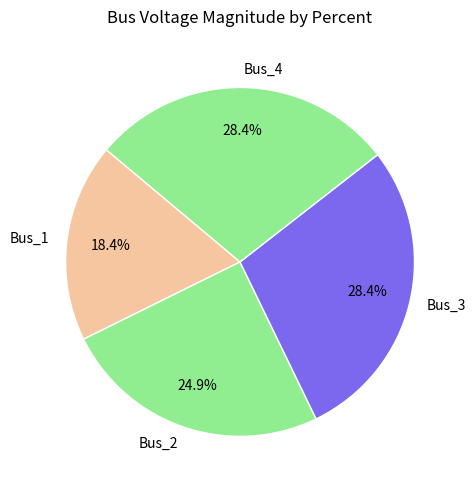

The Bus_3 slice represents 28% of the pie. True or false?

True